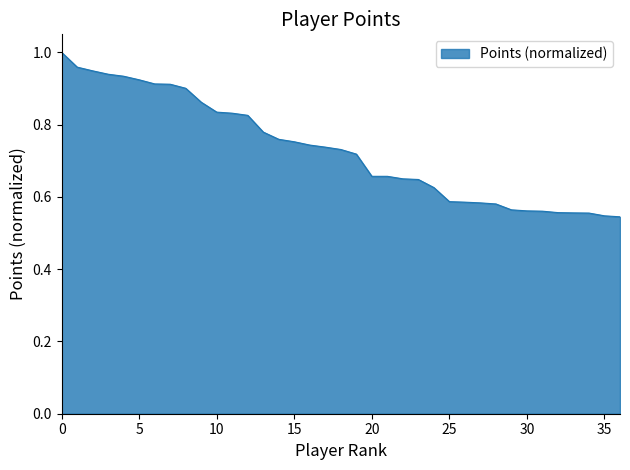

True or false: there are more than 0 points higher than both neighbors.

False